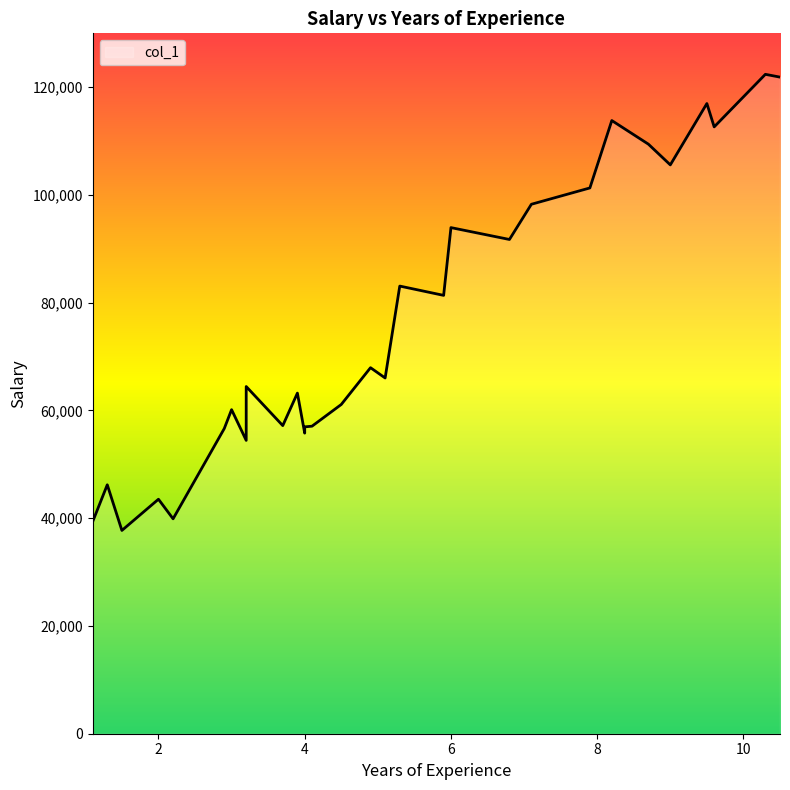

Is this an area chart (filled region under the line)?

No